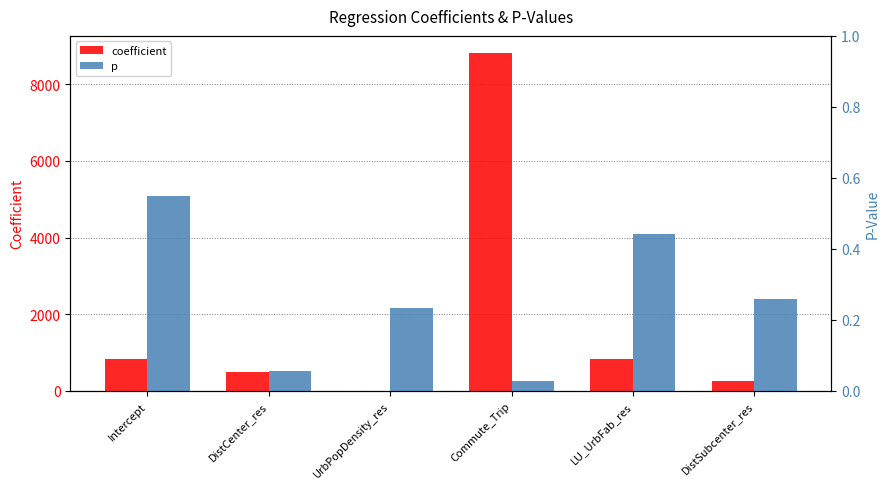

What is the label of the 6th bar from the left?

DistSubcenter_res